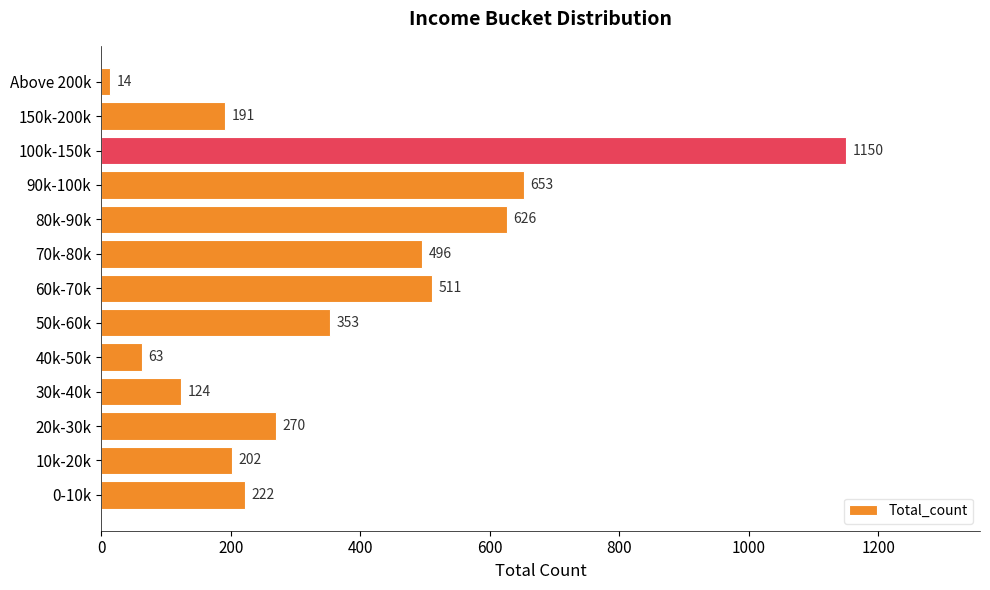

True or false: the data shows 222 at 0-10k.

True